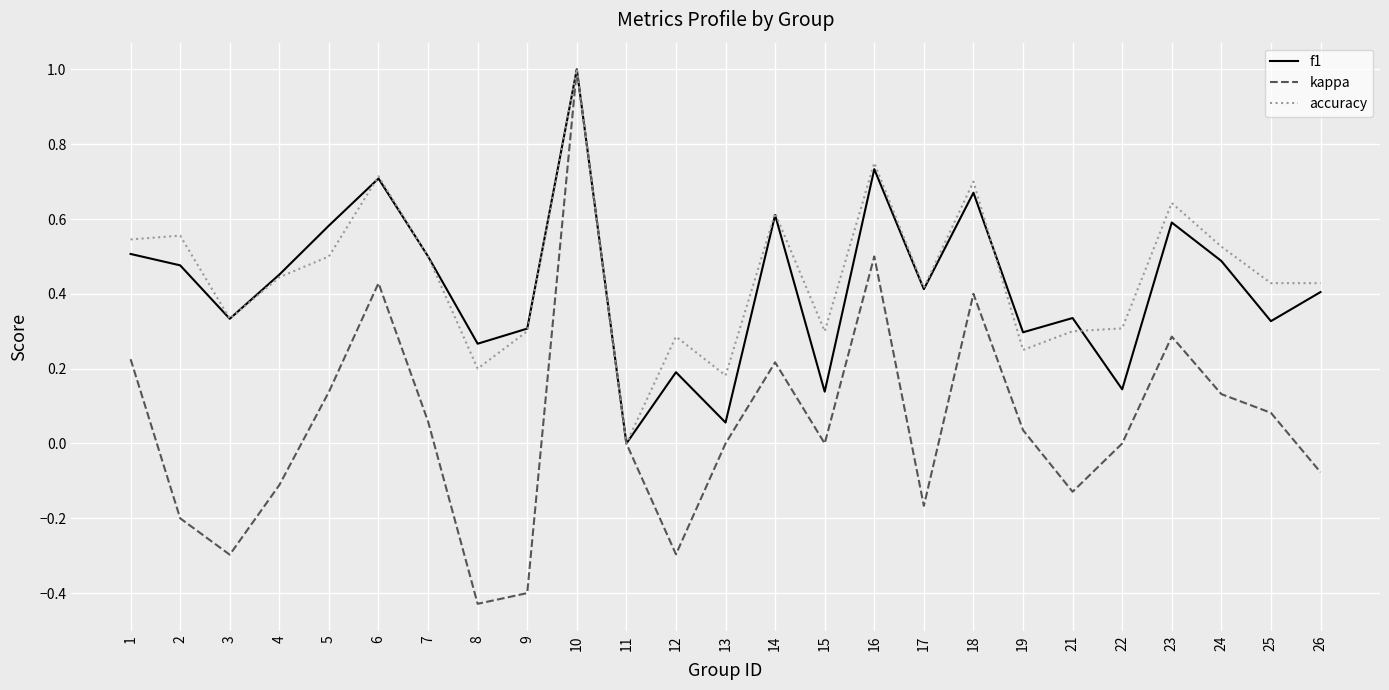

Does the chart display data point markers on the line(s)?

No